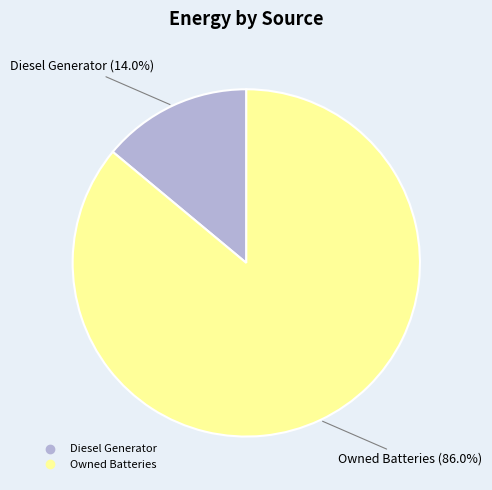

Is there a majority slice in this chart?

Yes